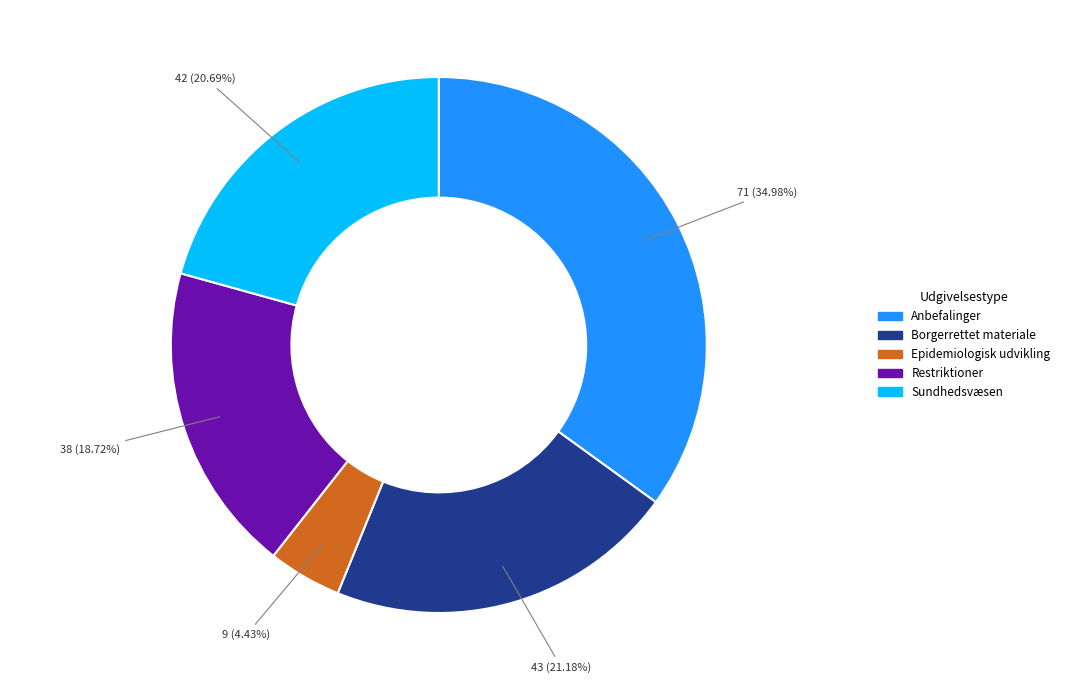

To the nearest percent, what is the difference between the largest and smallest slice percentages?

31%